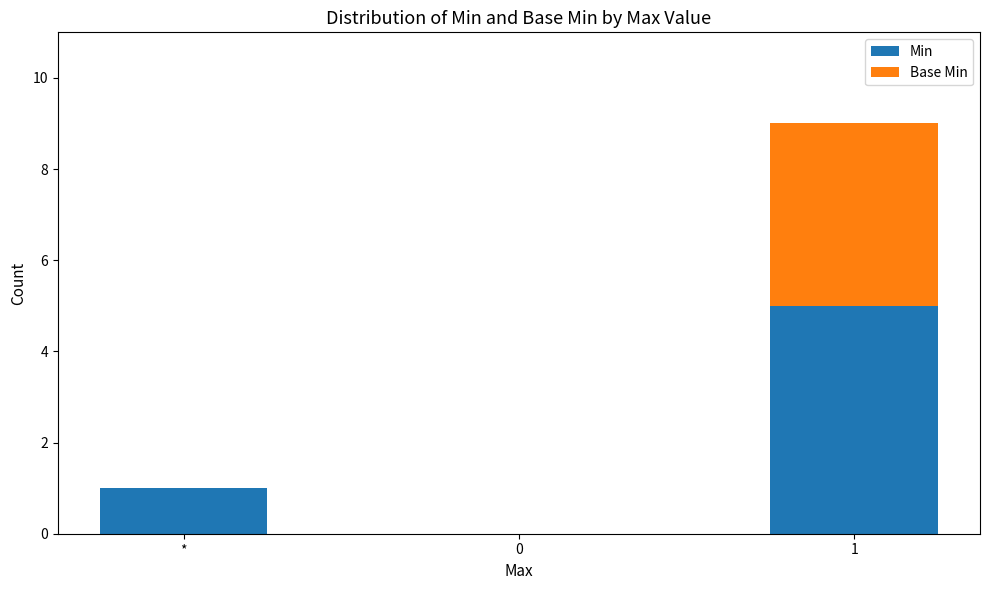

Reading left to right, list the values for the Min series.

*=1	0=0	1=5